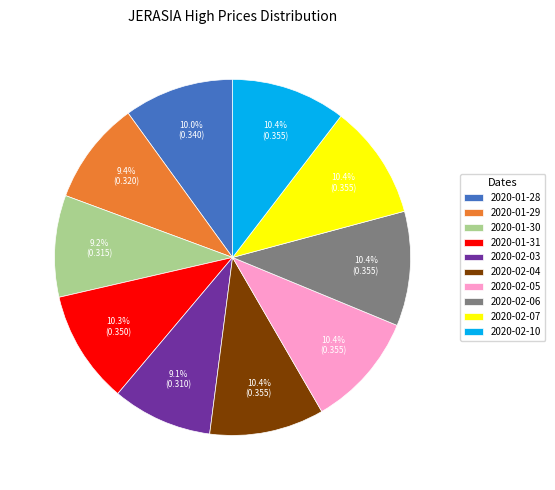

The 2020-01-31 slice represents 10% of the pie. True or false?

True